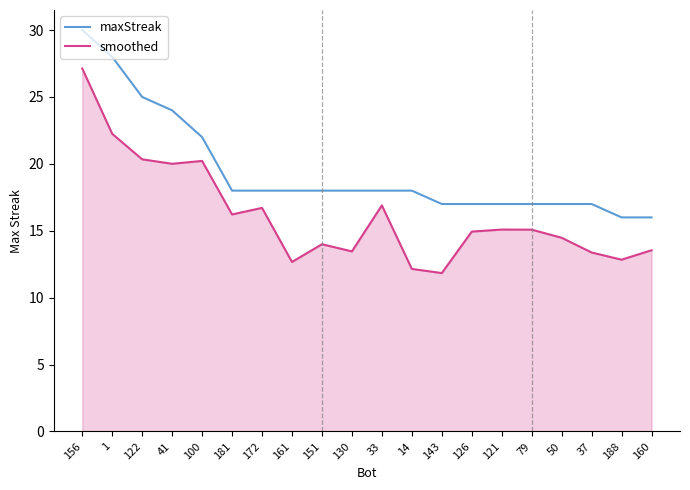

True or false: smoothed and maxStreak intersect in this chart.

False